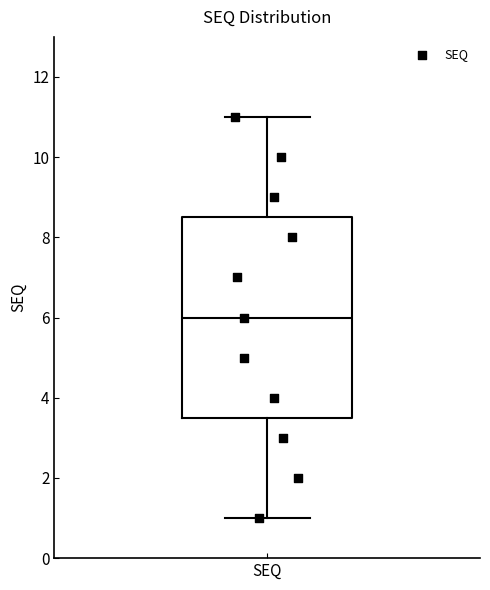

Transcribe this box plot: give where the median line is, the range the box spans, and where the two whiskers end, as read against the y-axis. The values are not printed on the chart, so give them approximately, as read against the axis.

median 6.0, box 3.6 to 8.6, whiskers 1.0 to 11.0